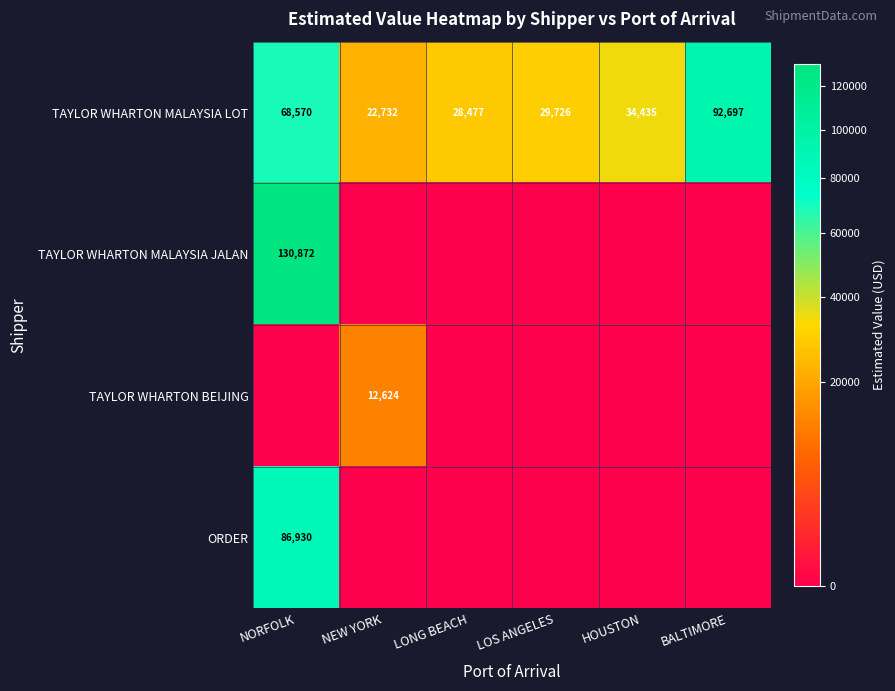

What is the sum of all TAYLOR WHARTON MALAYSIA LOT values?

276637